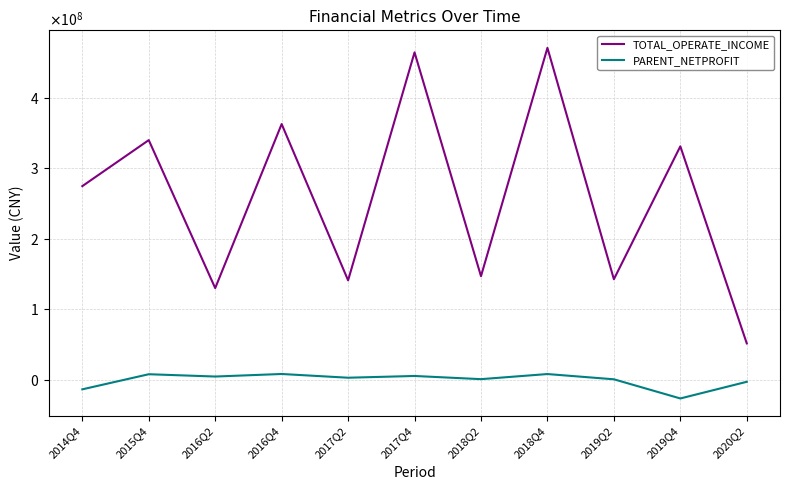

Is the value of PARENT_NETPROFIT at 2014Q4 greater than the value of TOTAL_OPERATE_INCOME at 2014Q4?

No